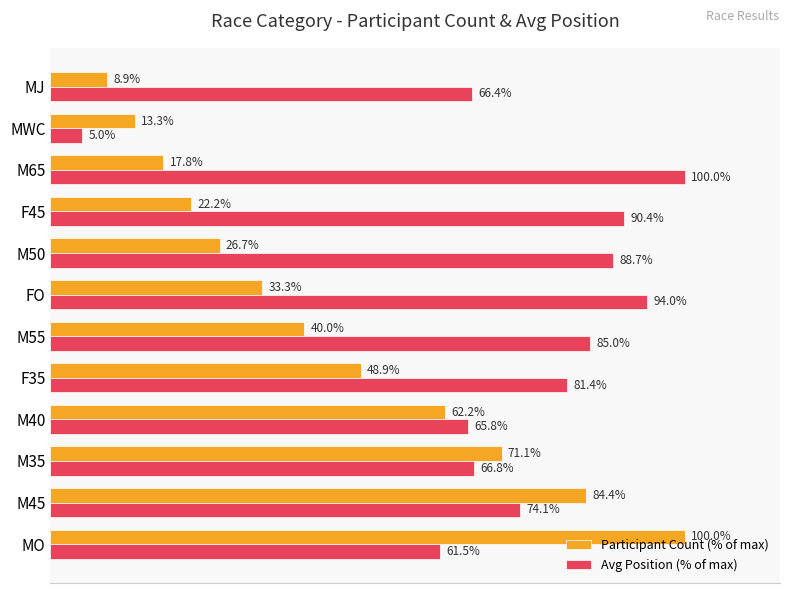

At which label is Avg Position (% of max) closest to 52?

MO